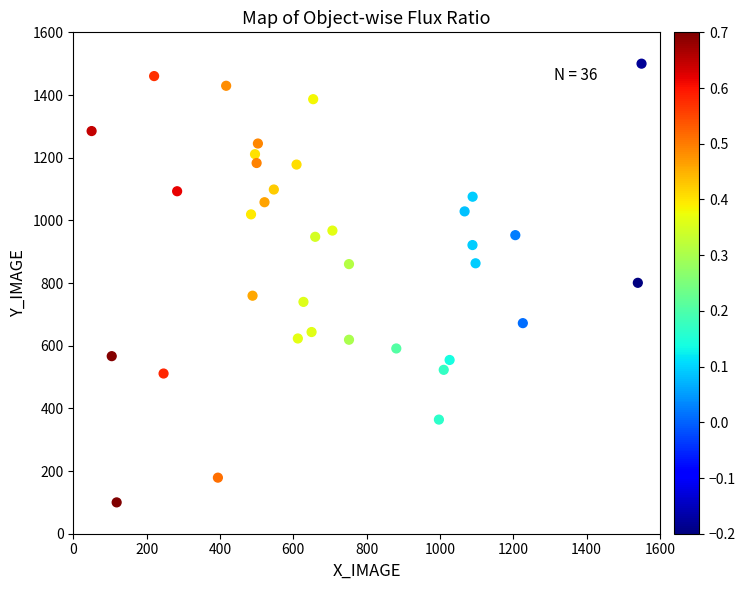

What is the range of Y values (max minus min)?

1400.0